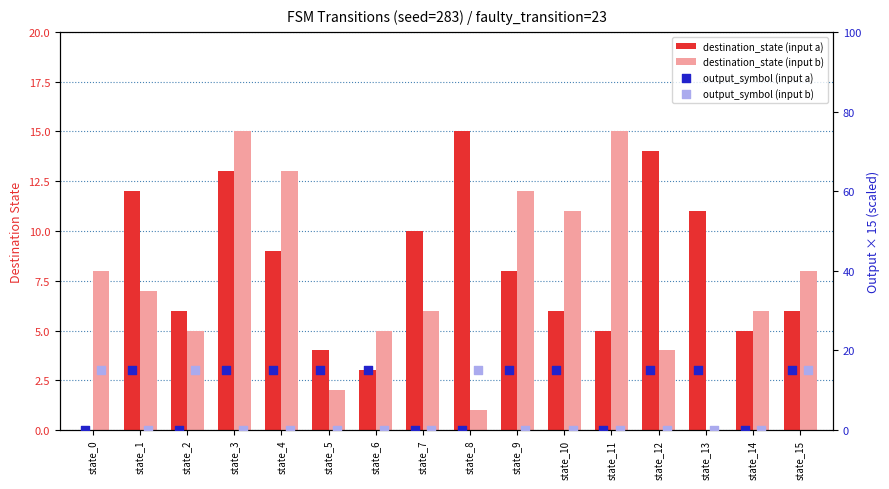

Which series has the largest total across all categories?

output_symbol (input a)